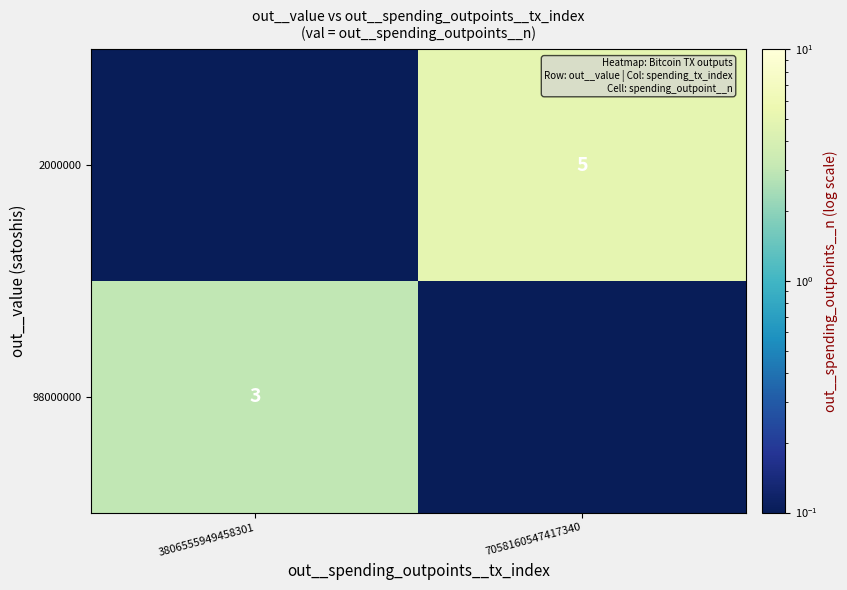

At how many categories does at least one series exceed 3?

1